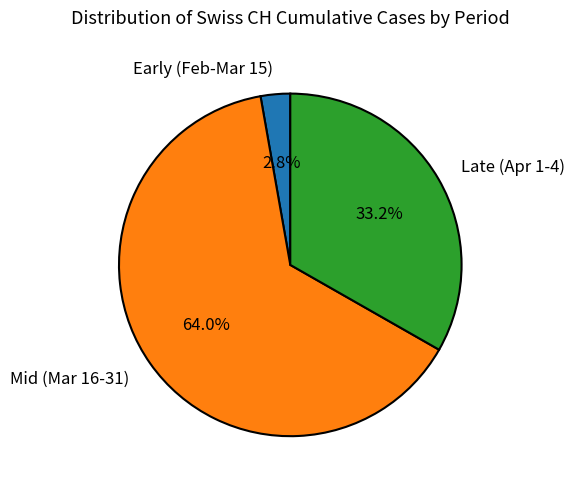

Do Late (Apr 1-4) and Early (Feb-Mar 15) together represent more than half of the pie?

No